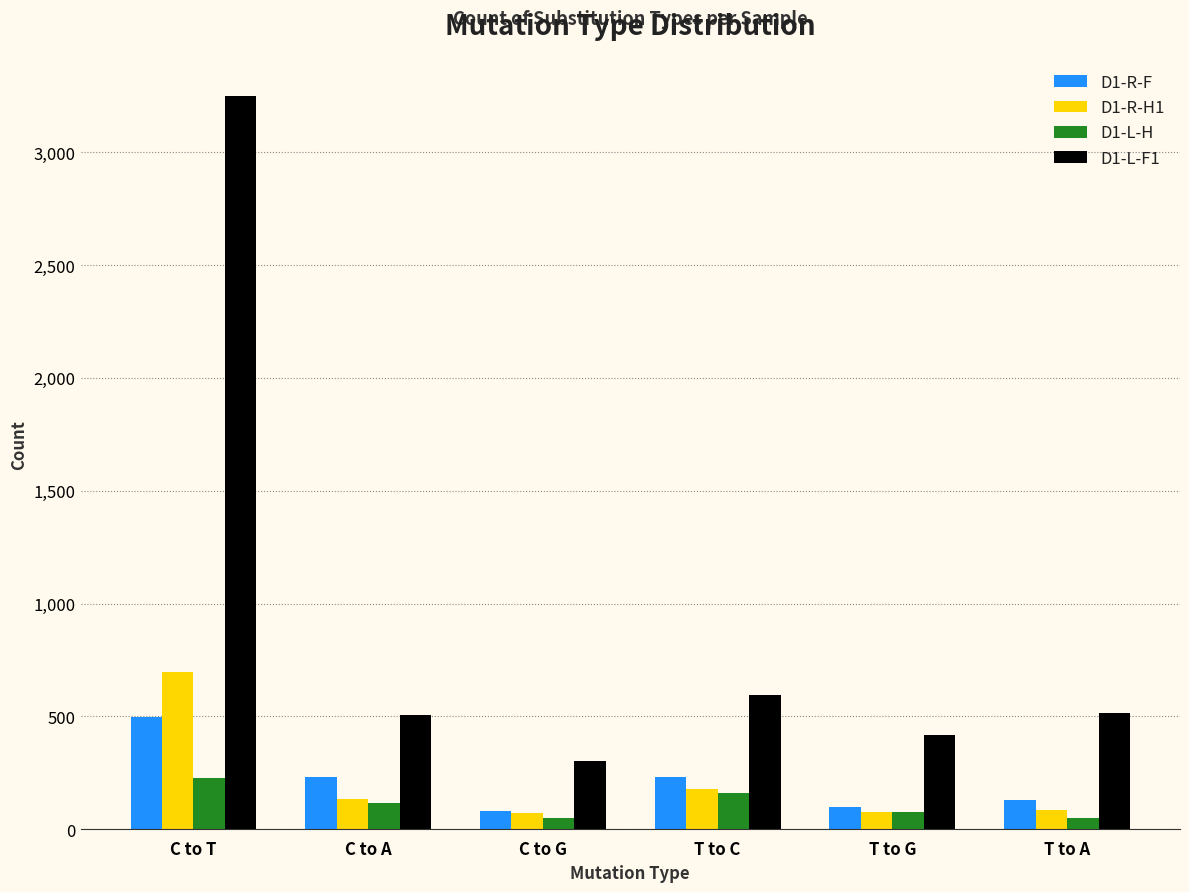

What is the difference between the maximum and minimum values in the D1-L-F1 series?

2948